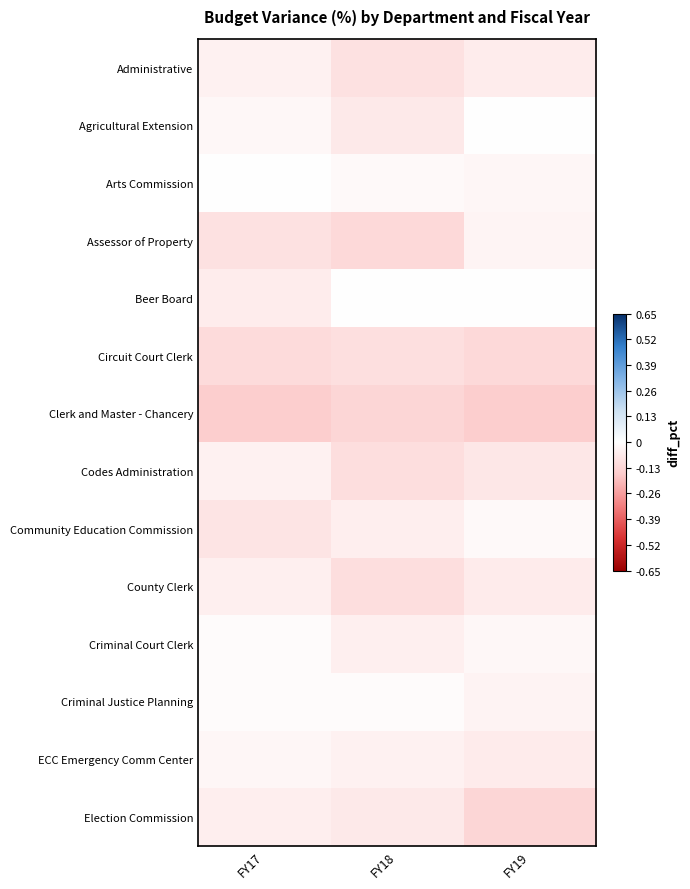

How many distinct data groups are displayed?

14